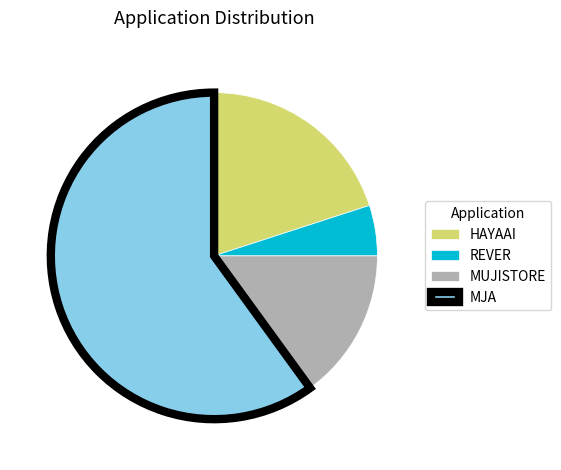

The REVER slice represents 5% of the pie. True or false?

True